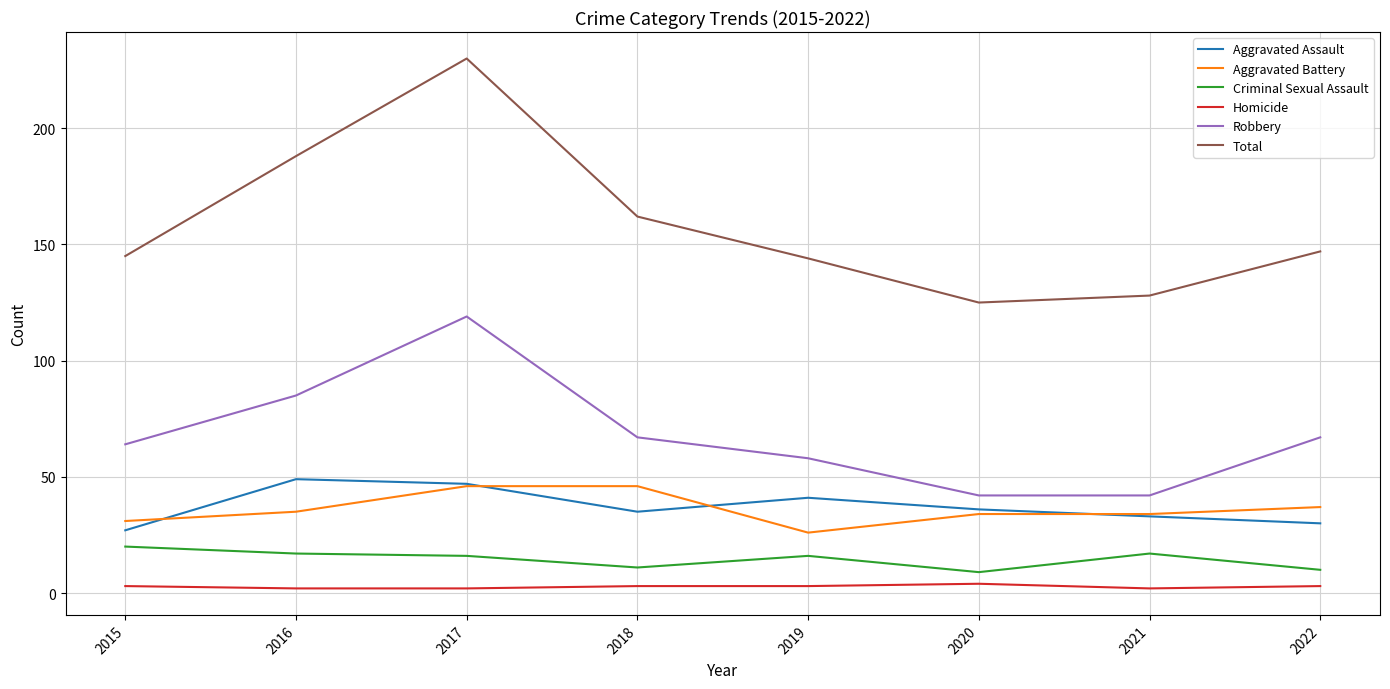

What is the total value across all series at 2018?

324